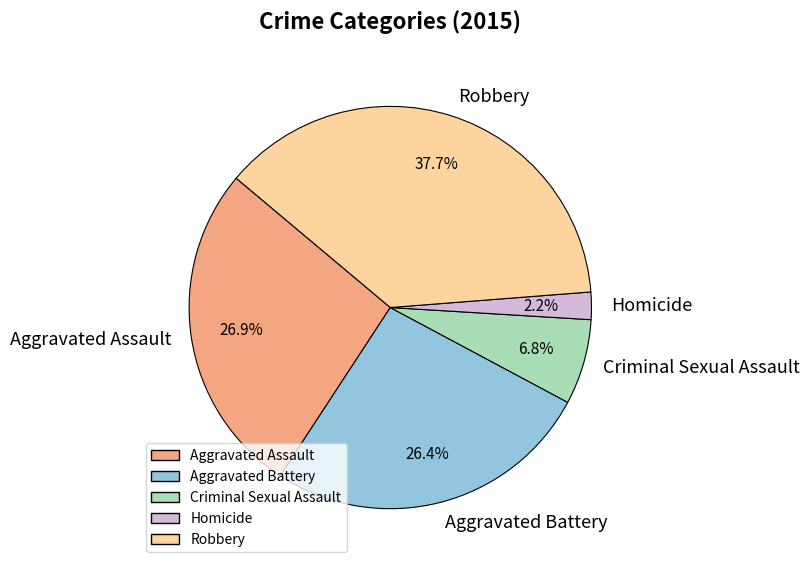

Does Criminal Sexual Assault account for over 50% of the chart?

No